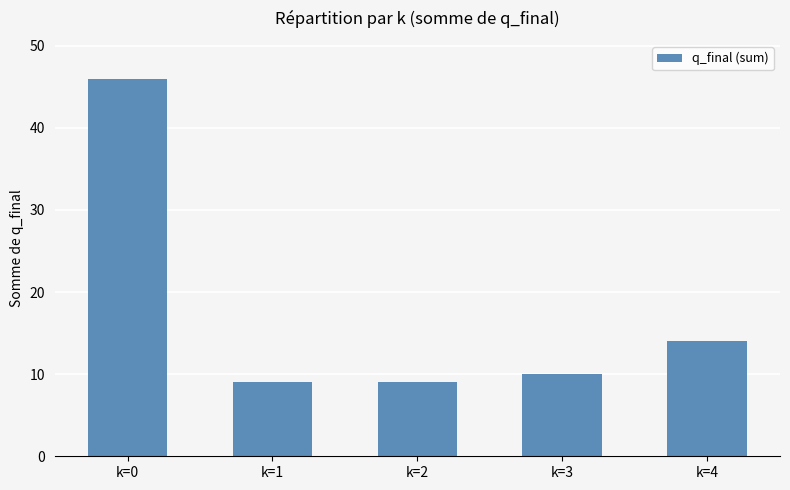

What is the change in value from k=2 to k=3?

+1